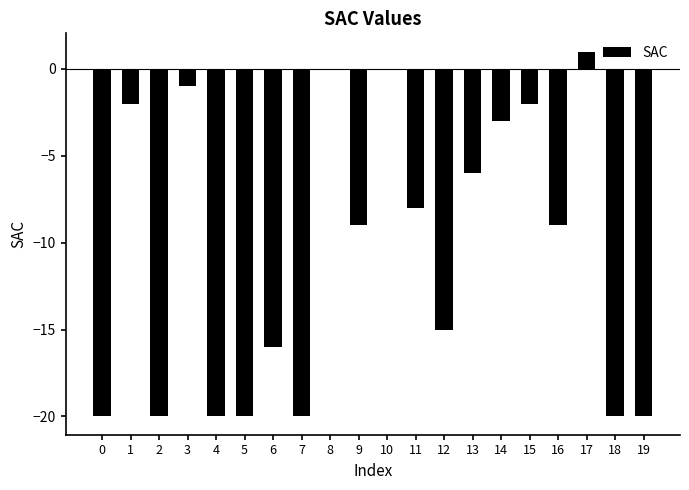

What is the maximum value shown in the chart?

1